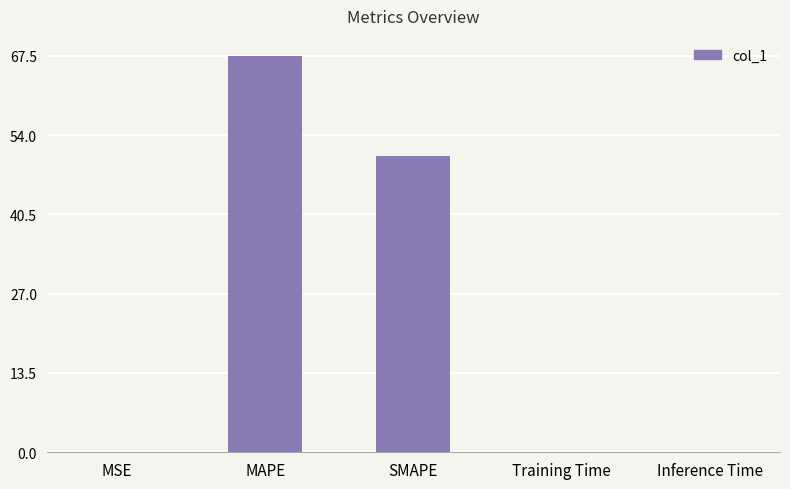

What is the change in value from SMAPE to Inference Time?

-50.3